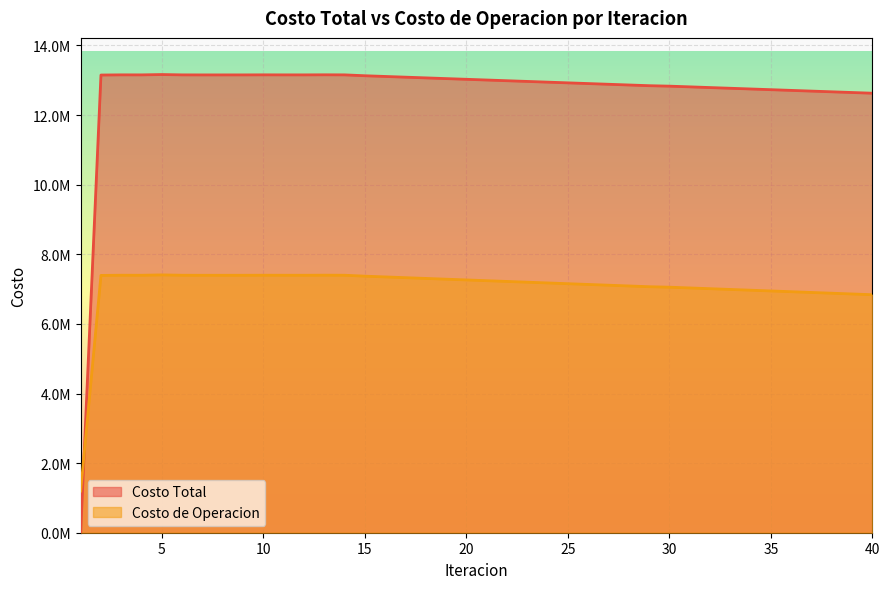

What is the highest value of the Costo Total series?

13164259.6